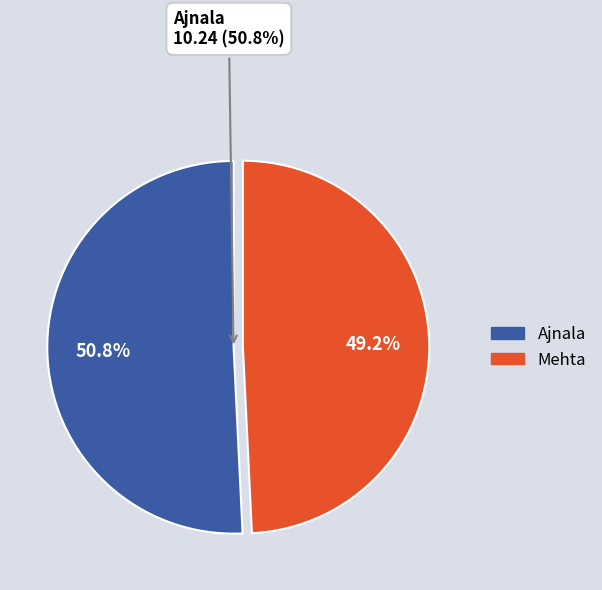

Which slice is the smallest?

Mehta